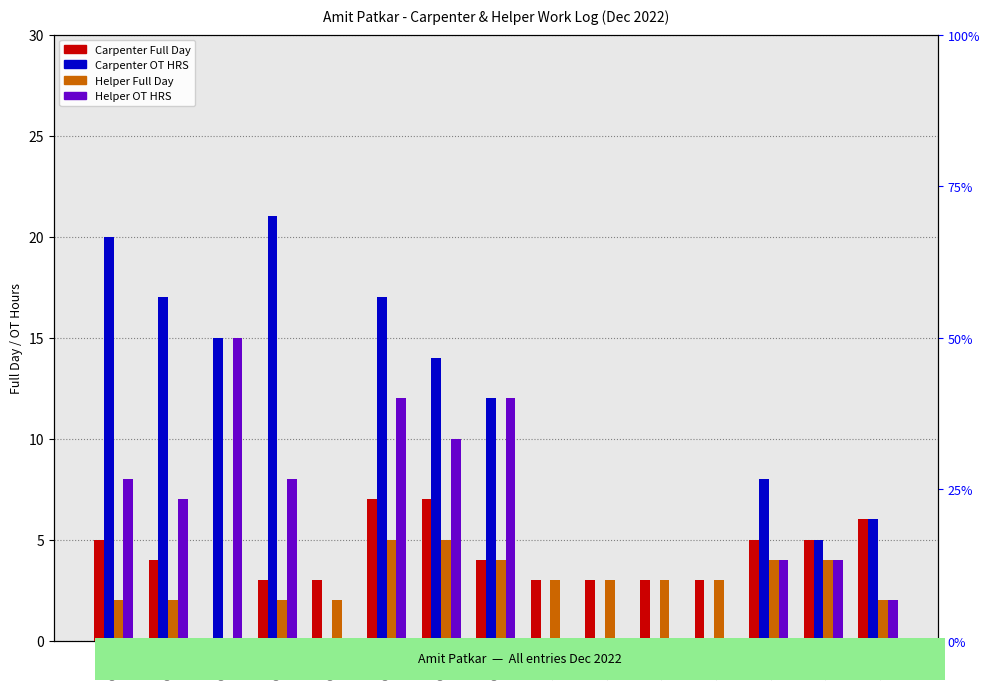

List the series in order of their peak value, lowest first.

Helper Full Day, Carpenter Full Day, Helper OT HRS, Carpenter OT HRS